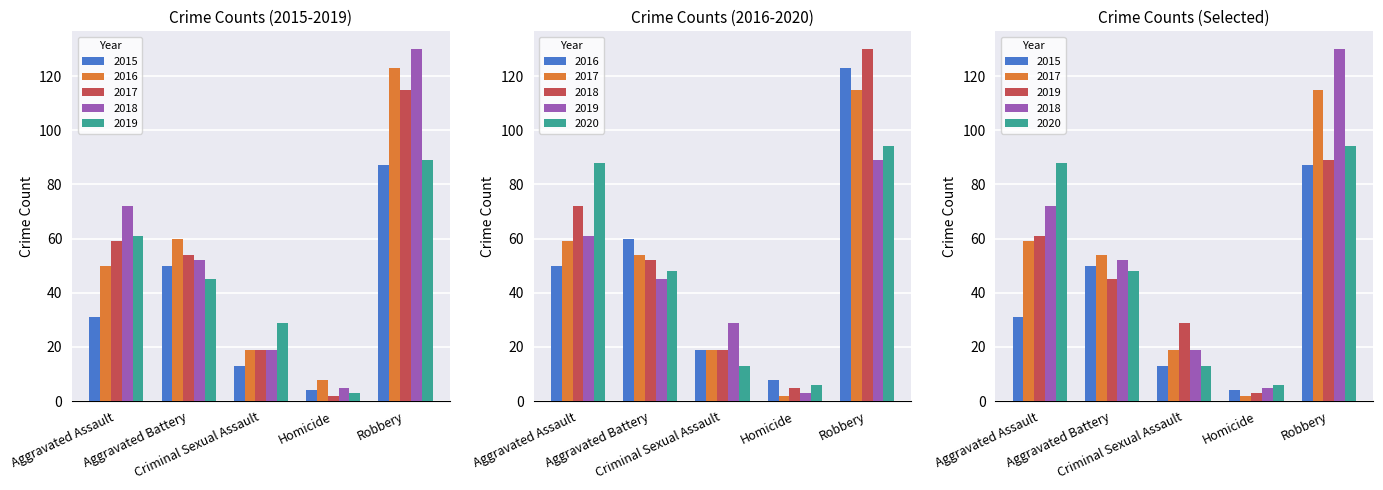

Between Aggravated Assault and Aggravated Battery, which series saw the biggest shift?

2020